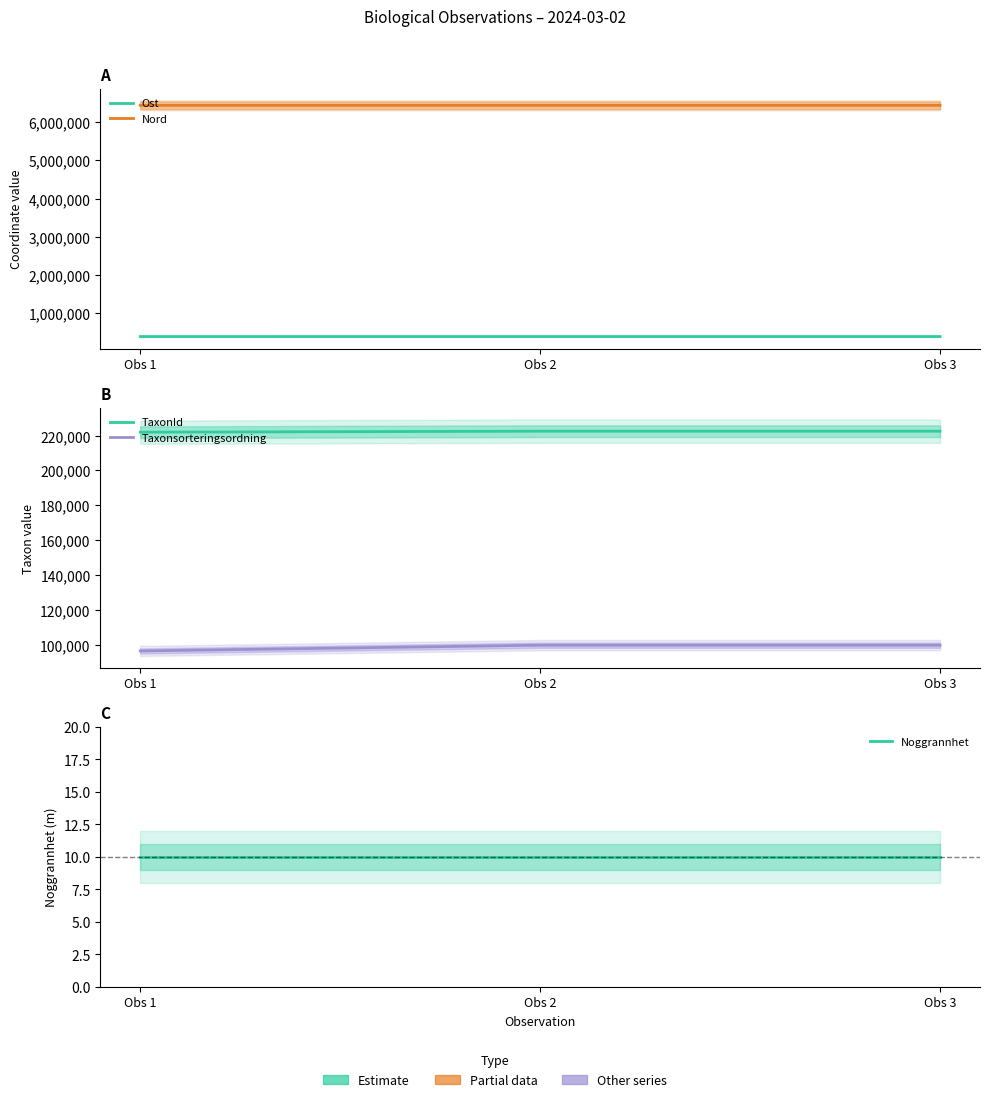

What is the value of the Noggrannhet point at the 1st from the left?

10